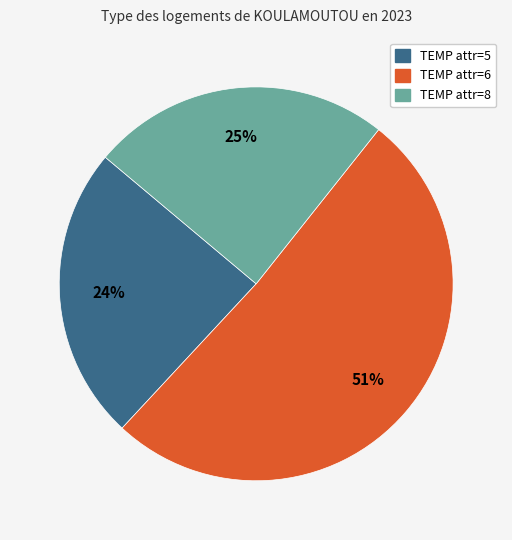

Count the number of slices in the pie.

3